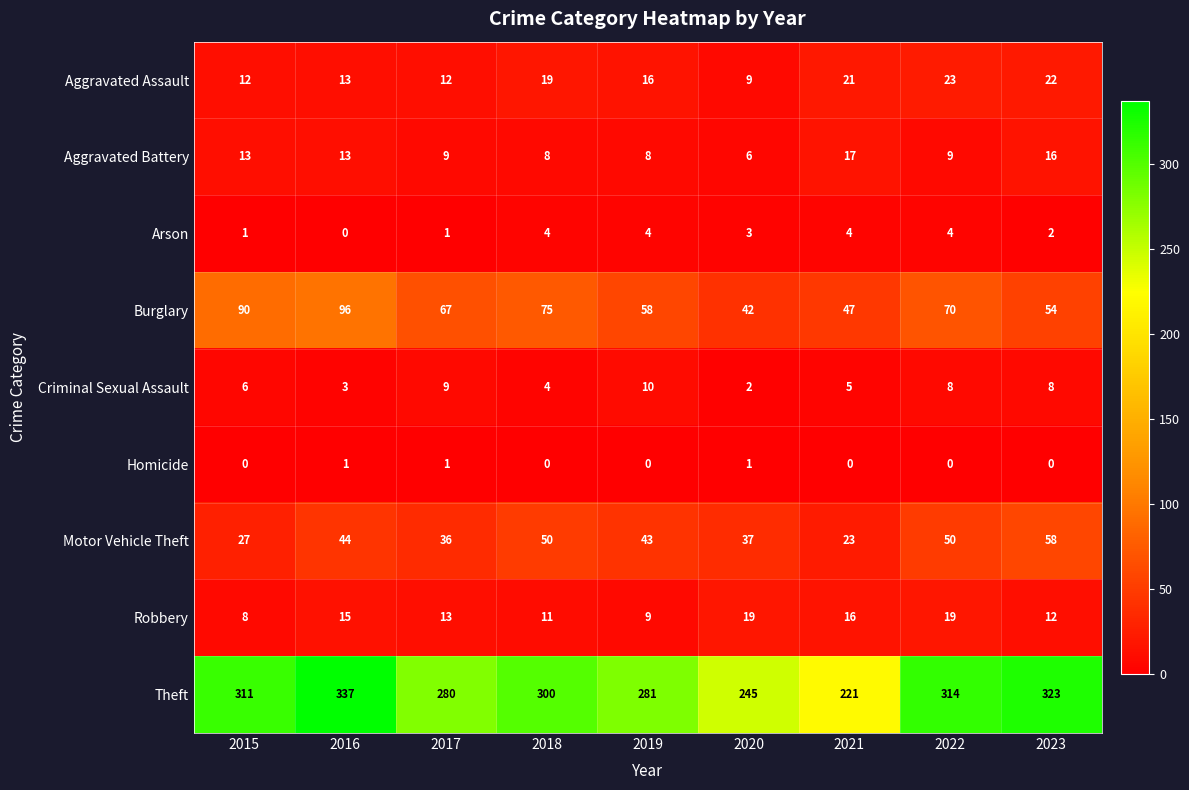

The value of Motor Vehicle Theft at 2019 is 77. True or false?

False